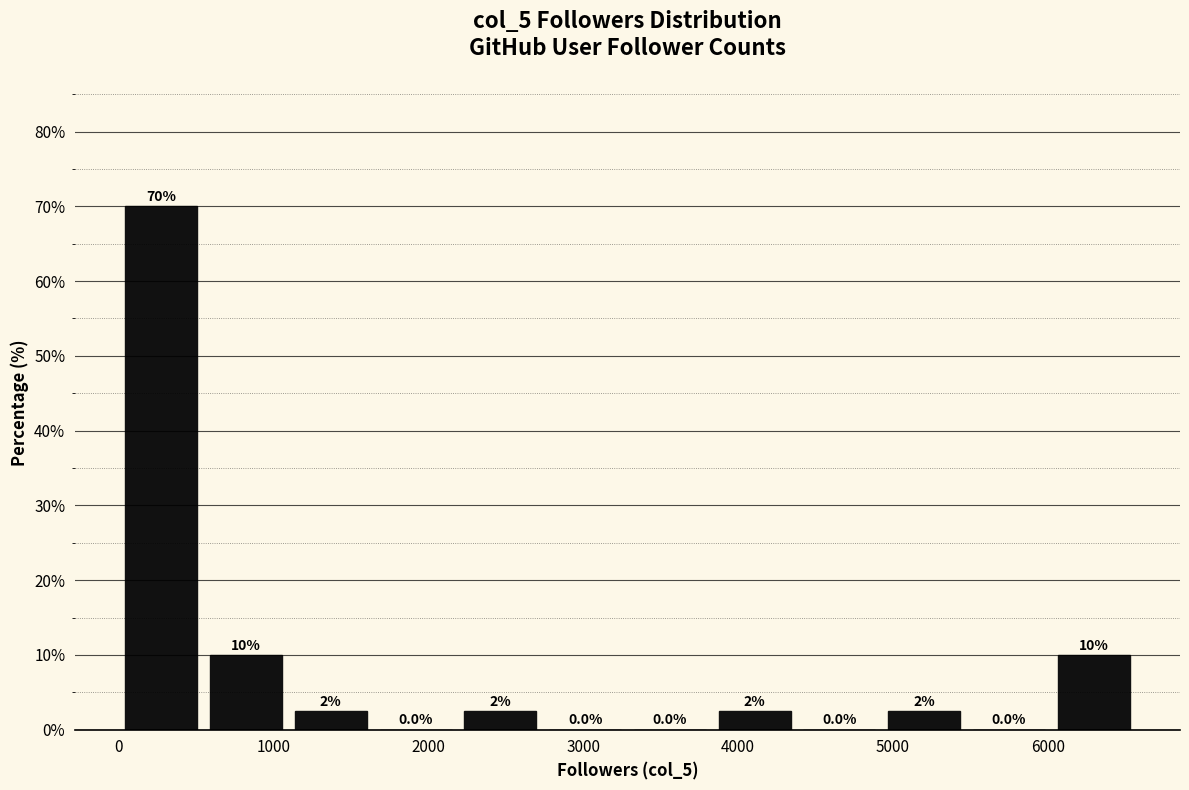

Which range on the x-axis has the tallest bar?

0 to 500